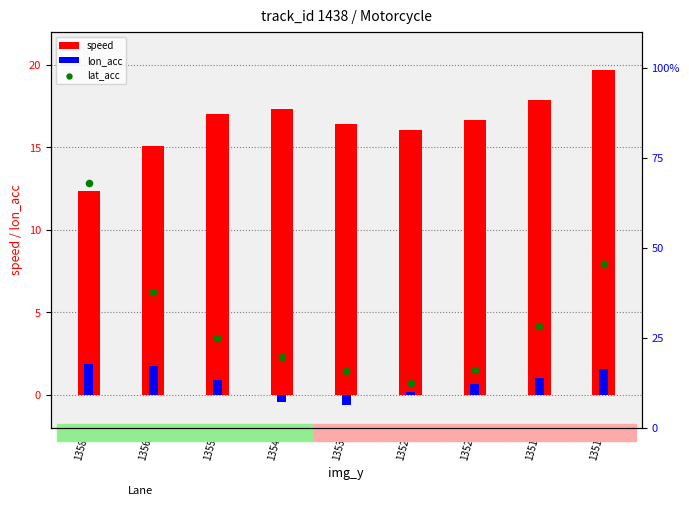

At how many categories does at least one series exceed 17?

4